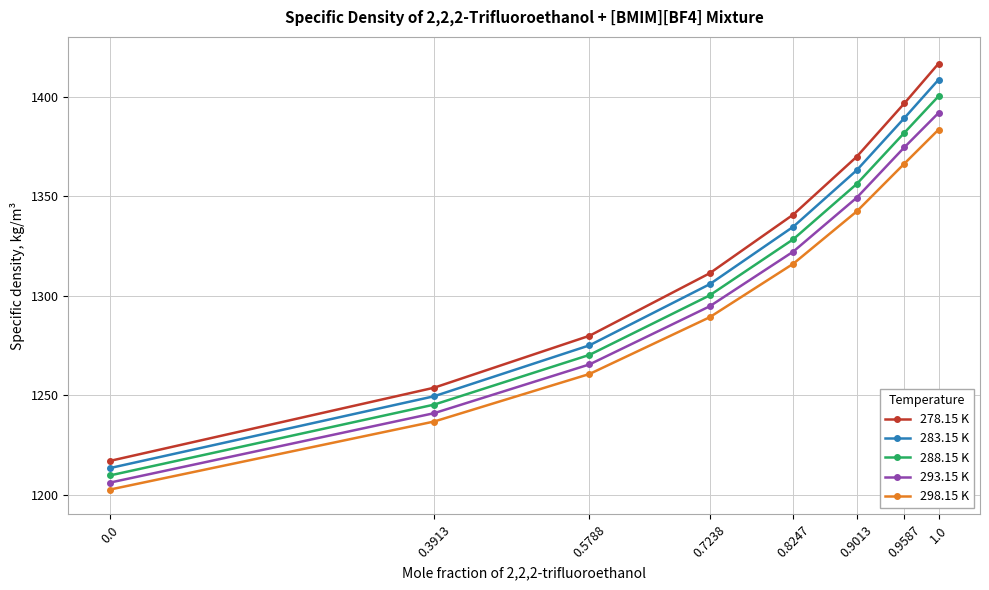

What is the difference between the highest and lowest values at 0.8247?

24.7